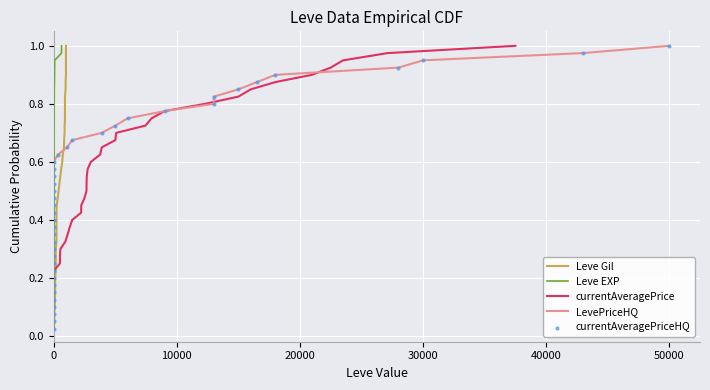

Which series contains the lowest Y value?

Leve Gil